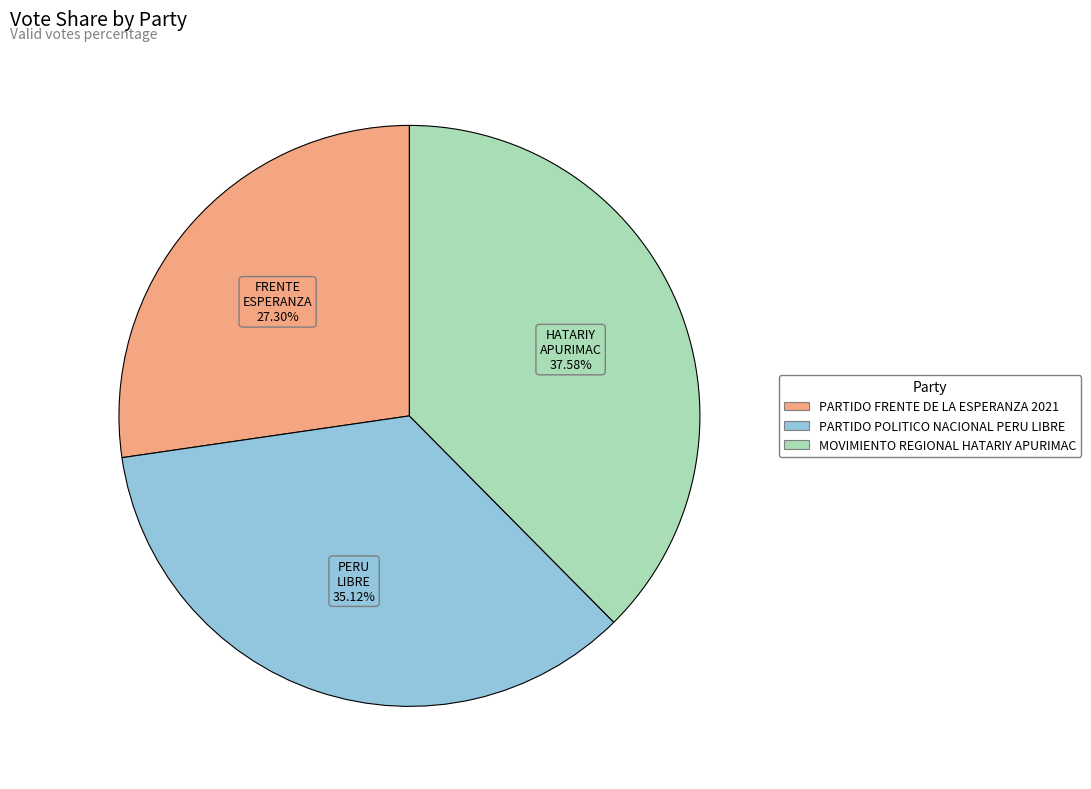

Is MOVIMIENTO REGIONAL HATARIY APURIMAC the majority of the pie?

No